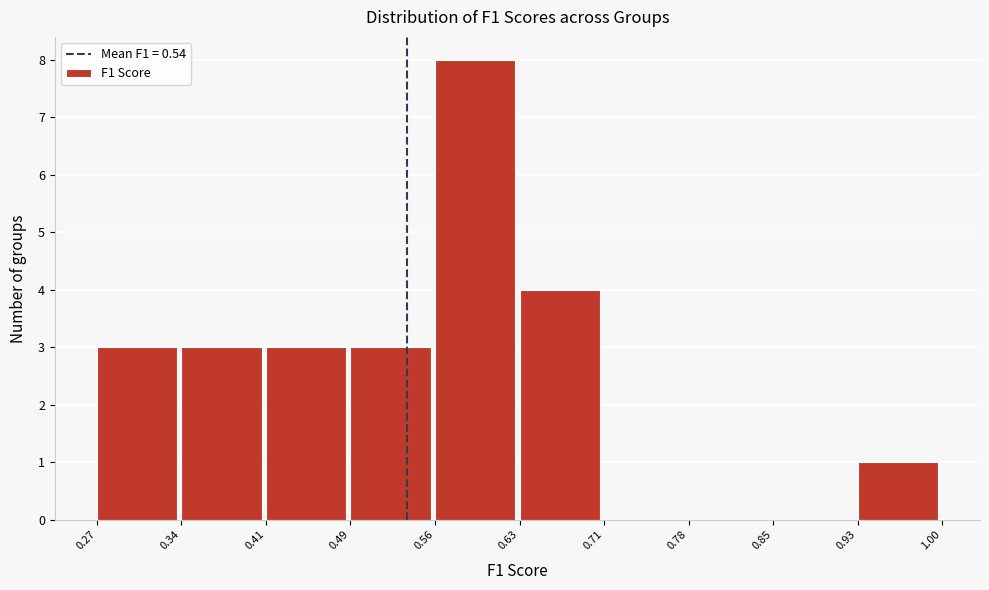

Reading left to right, list every bar in this chart as the range it spans on the x-axis followed by its height. The values are not printed on the chart, so give them approximately, as read against the axis.

0.27 to 0.34: 3
0.34 to 0.41: 3
0.41 to 0.49: 3
0.49 to 0.56: 3
0.56 to 0.63: 8
0.63 to 0.71: 4
0.71 to 0.78: 0
0.78 to 0.85: 0
0.85 to 0.93: 0
0.93 to 1.00: 1